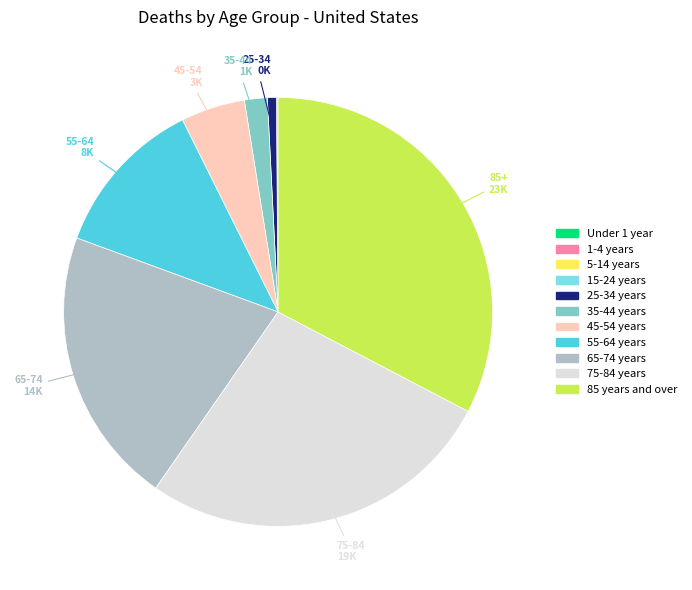

Is it true that 25-34 years is 1% of the pie?

True